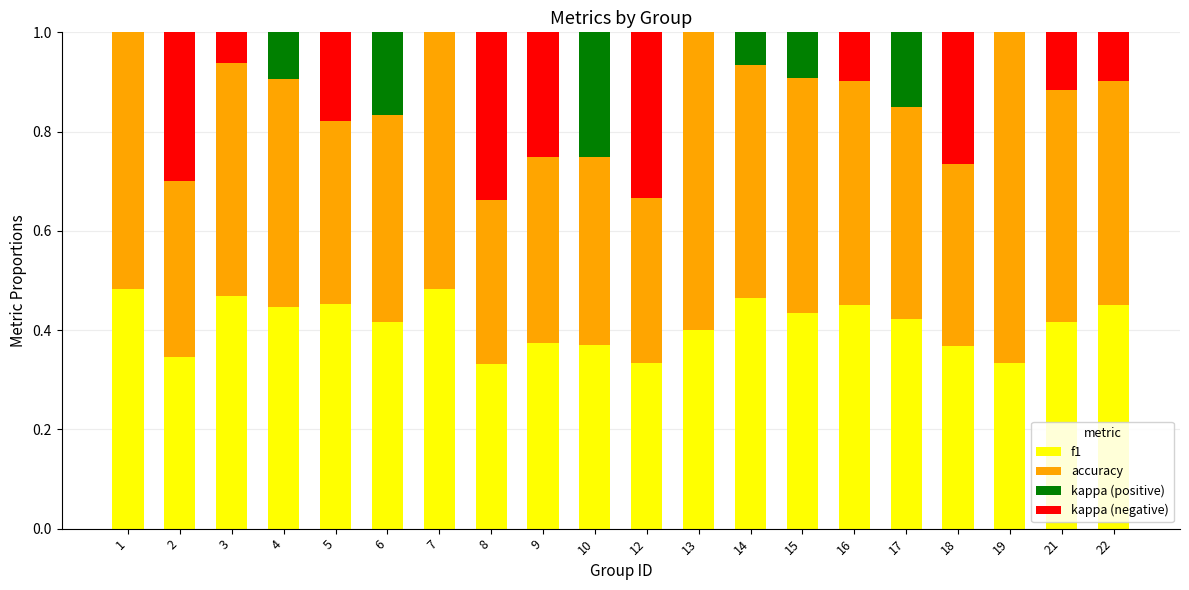

The value of f1 at 3 is 0.2. True or false?

False